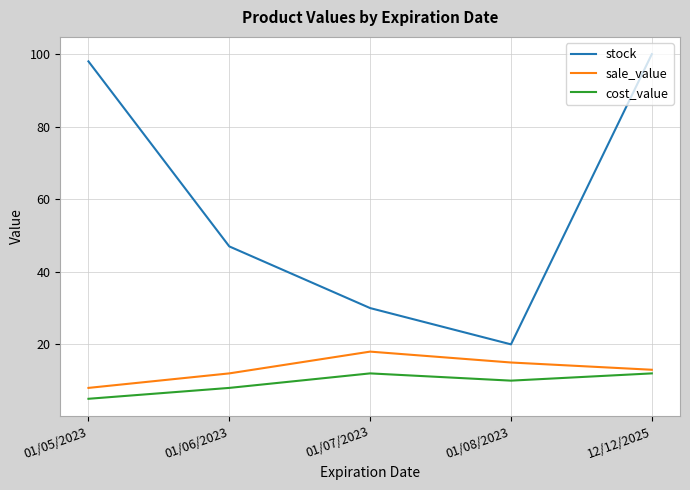

True or false: stock and sale_value intersect in this chart.

False